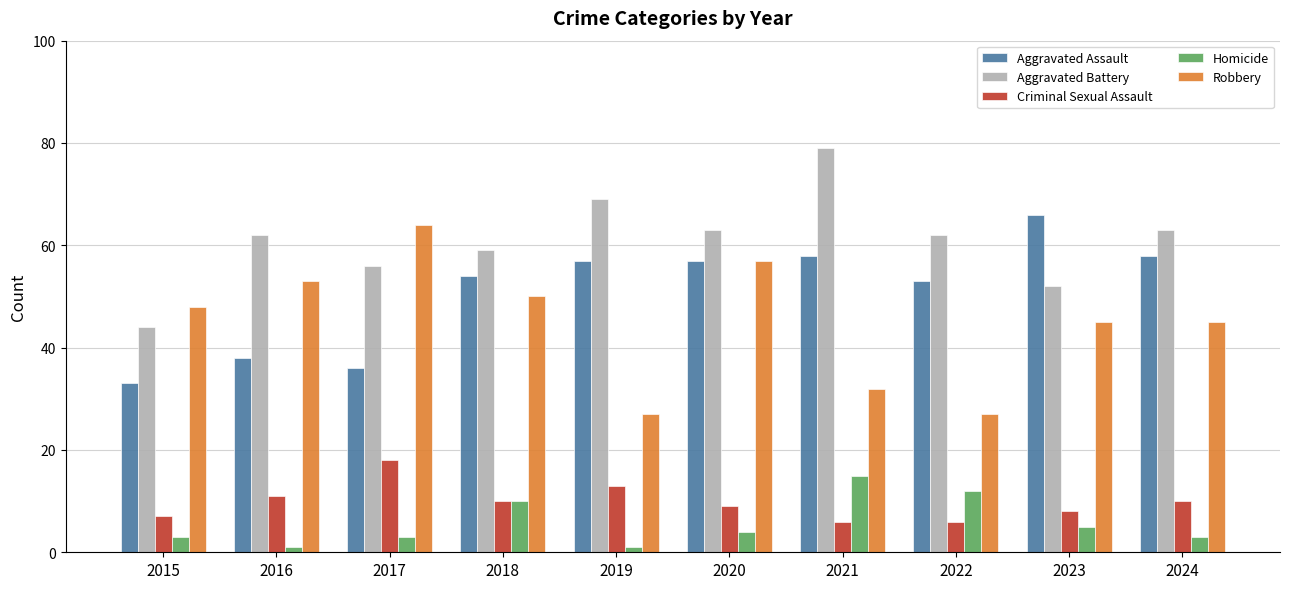

Between 2016 and 2018, which series saw the biggest shift?

Aggravated Assault